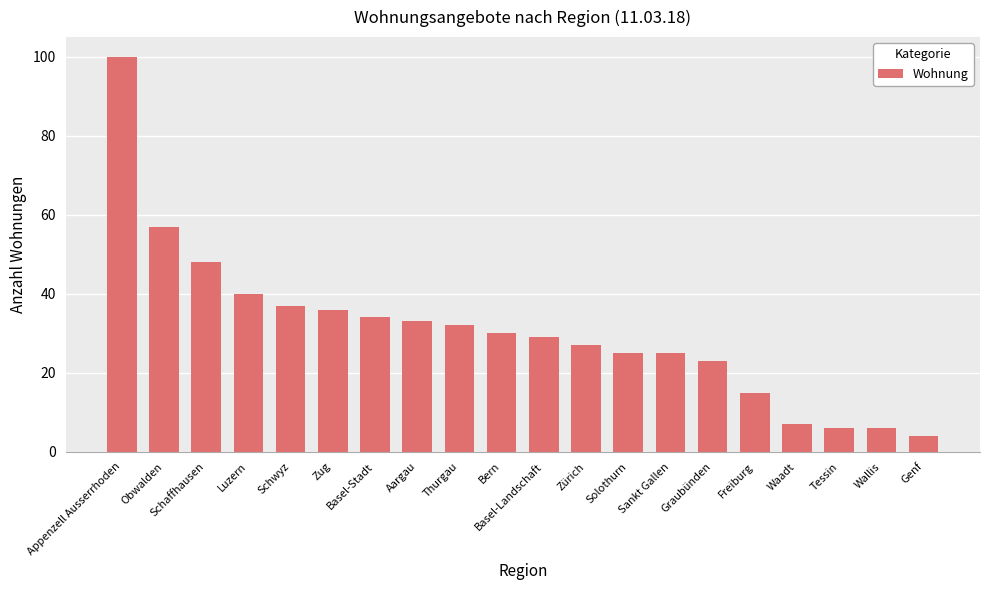

What is the average value?

31